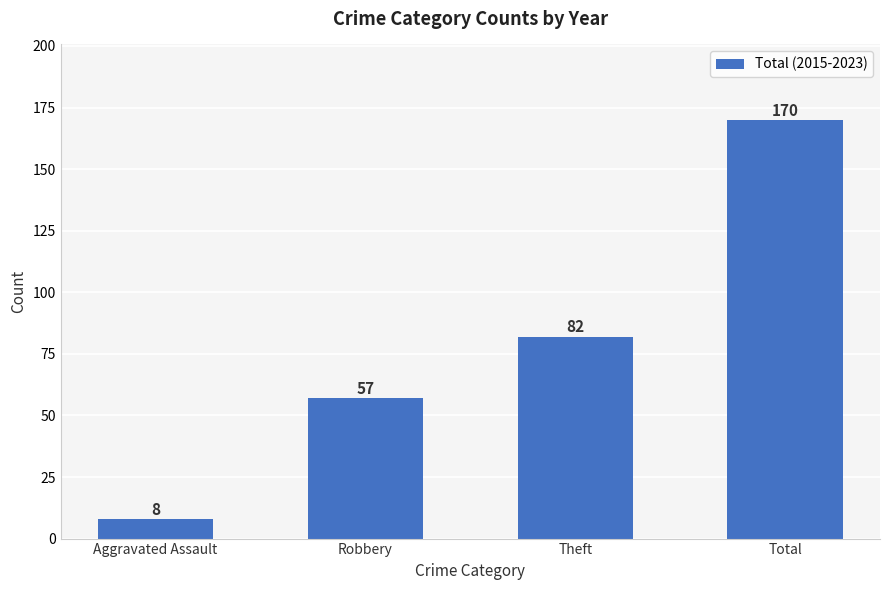

Which has a higher value, Total or Aggravated Assault?

Total